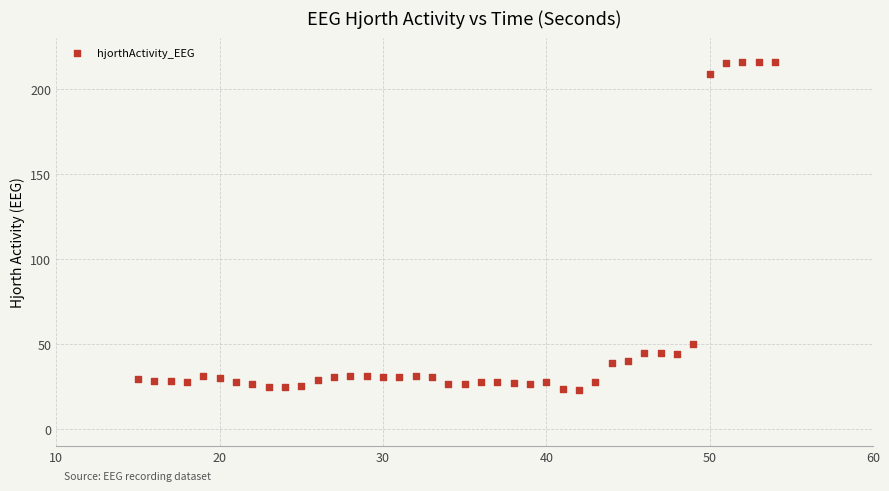

What is the range of X values (max minus min)?

39.0